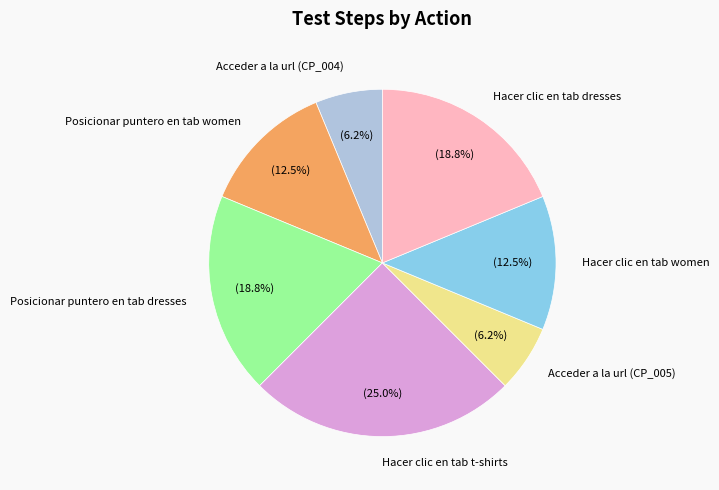

How many slices are in this pie chart?

7